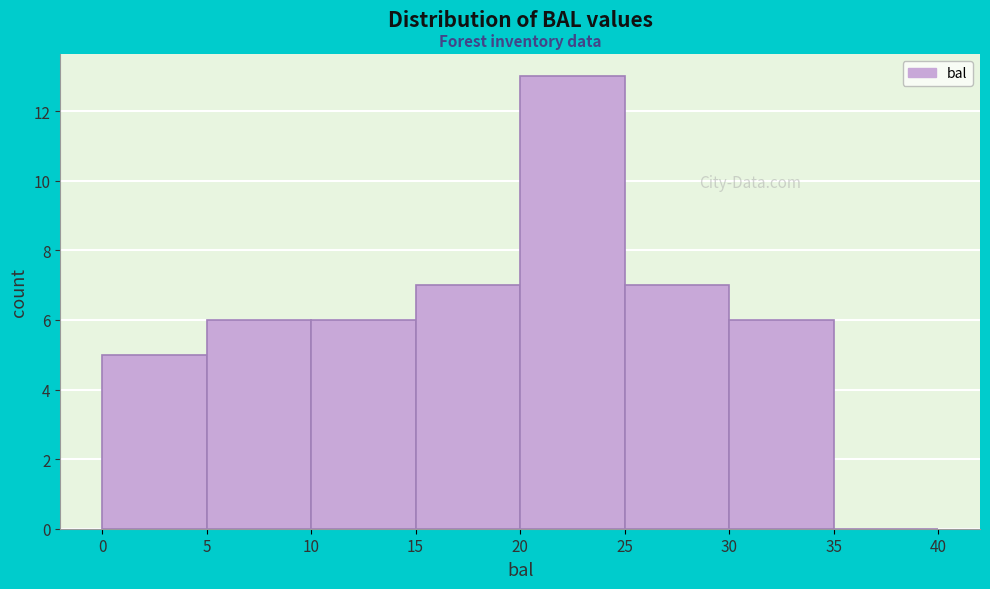

Reading left to right, transcribe this chart: for each bar, give the range it covers on the x-axis and its height. The values are not printed on the chart, so give them approximately, as read against the axis.

0 to 5: 5
5 to 10: 6
10 to 15: 6
15 to 20: 7
20 to 25: 13
25 to 30: 7
30 to 35: 6
35 to 40: 0